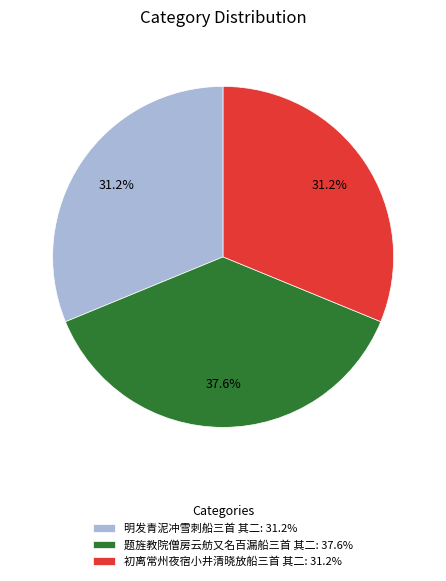

Does 明发青泥冲雪刺船三首 其二 represent more than half of the total?

No